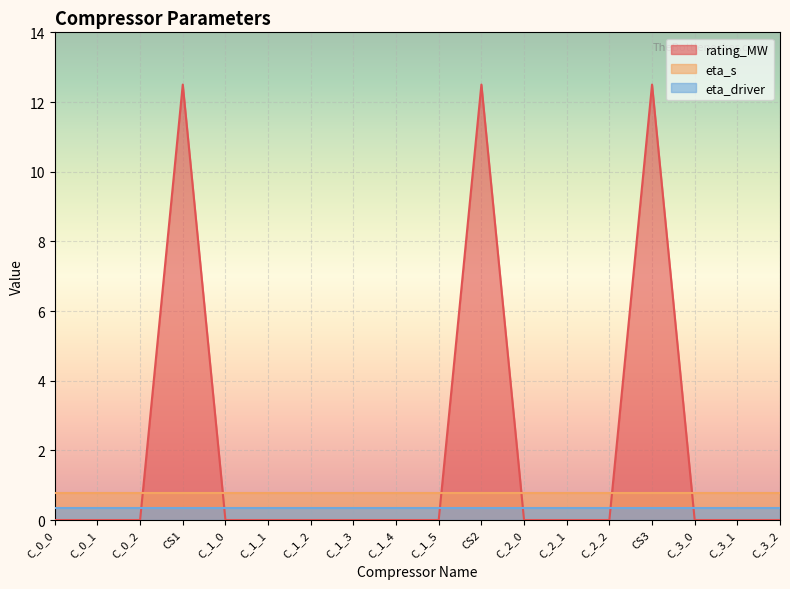

Does the chart display data point markers on the line(s)?

No